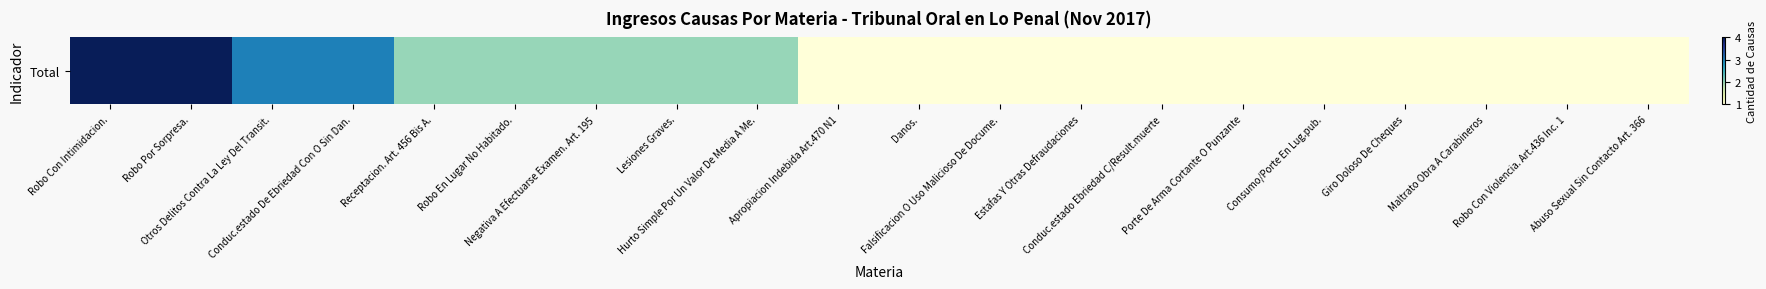

What is the greatest value displayed?

4